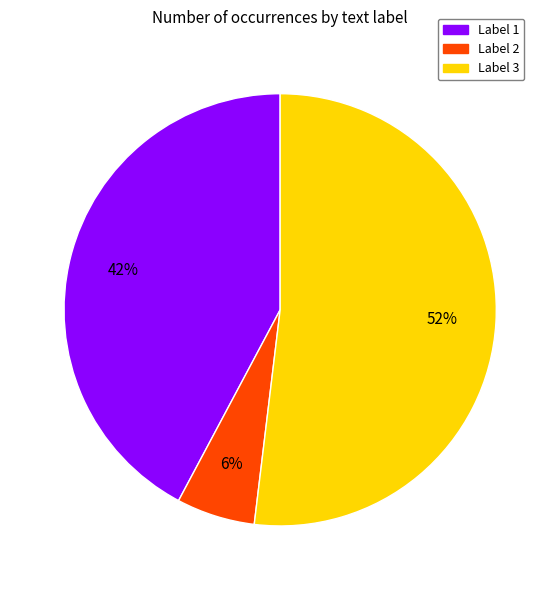

How many slices are in this pie chart?

3